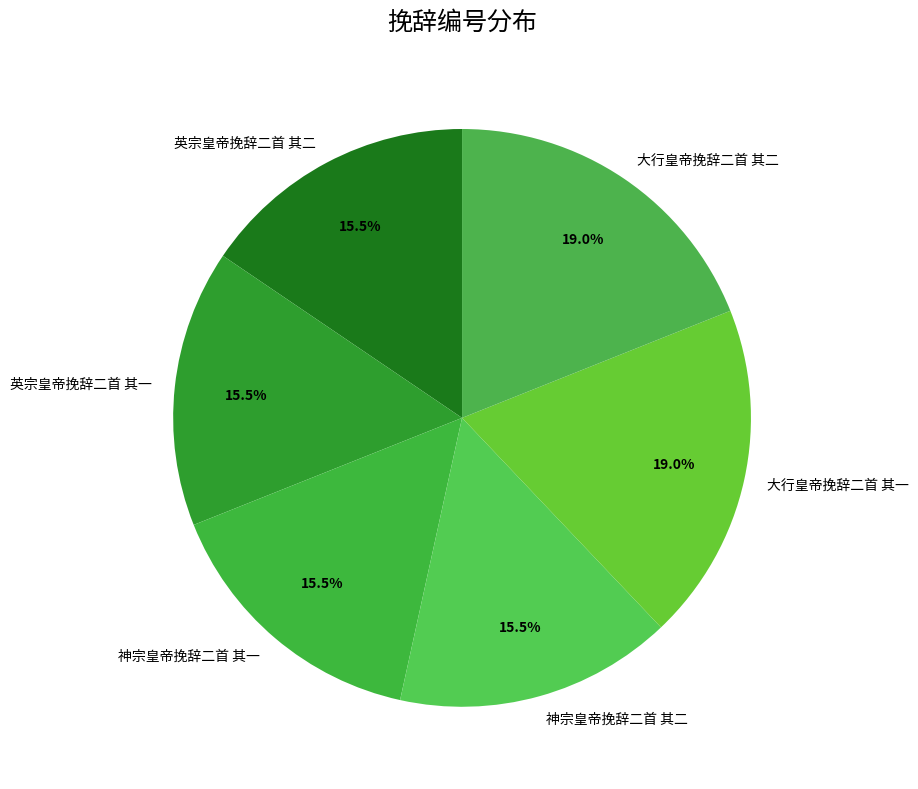

Is the sum of 英宗皇帝挽辞二首 其一 and 大行皇帝挽辞二首 其二 greater than half?

No